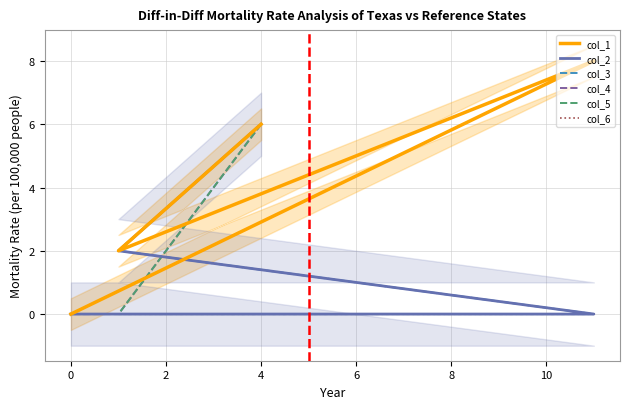

True or false: col_1 has more than 2 points higher than both neighbors.

False